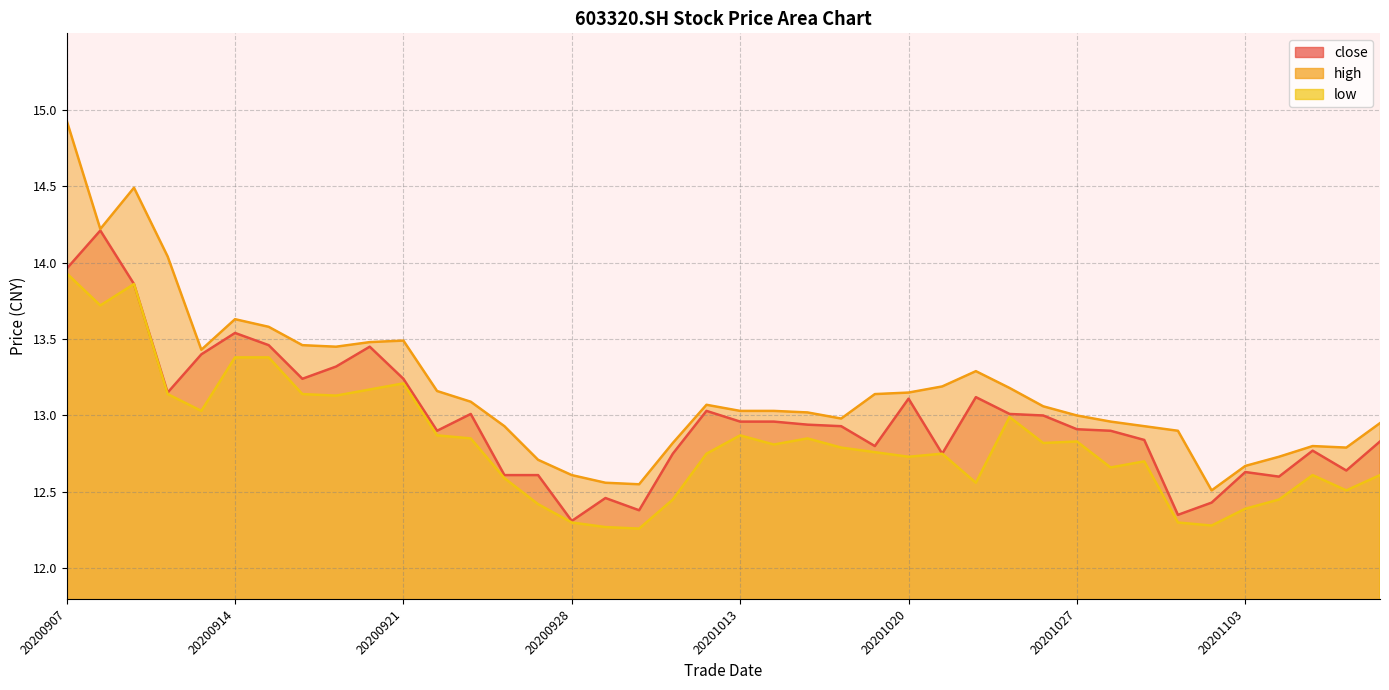

Which series has the largest total across all categories?

high